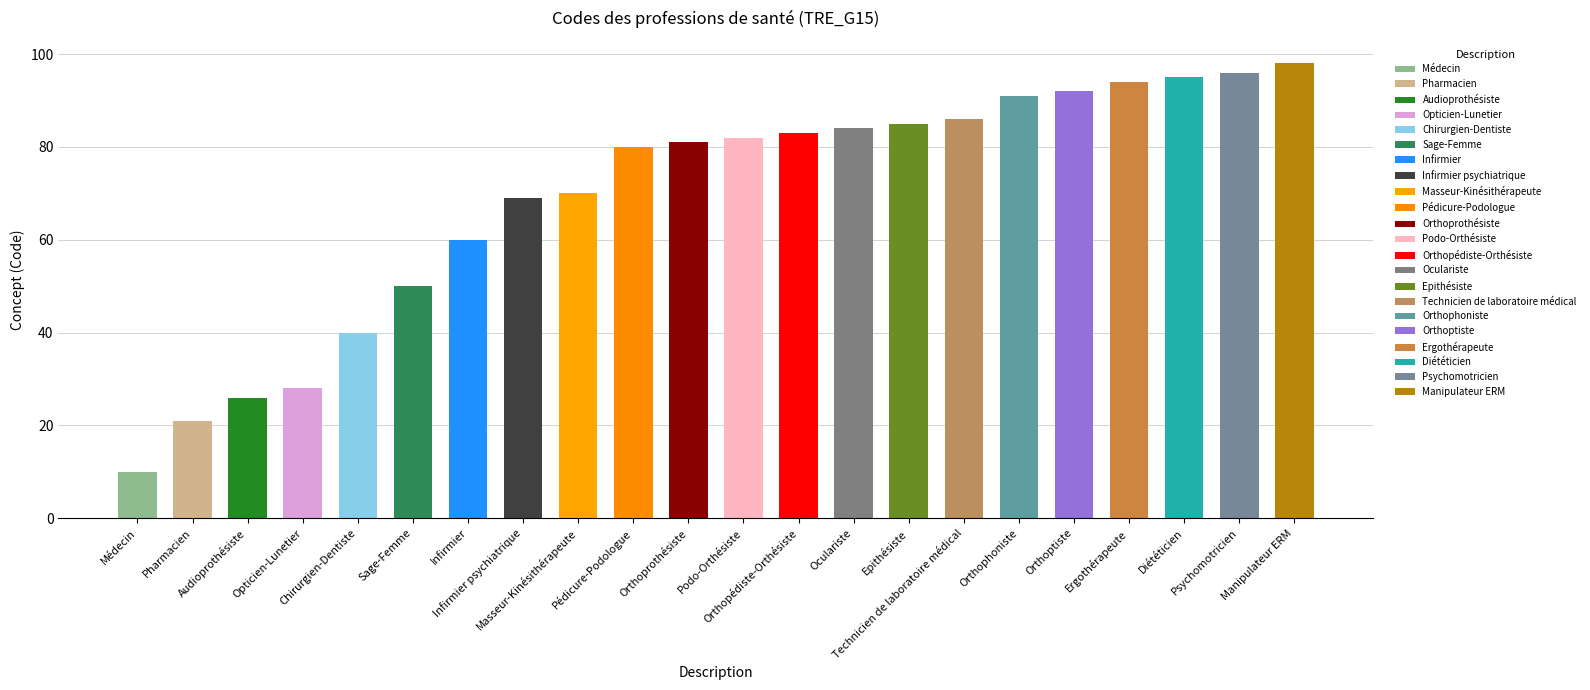

What is the greatest value displayed?

98